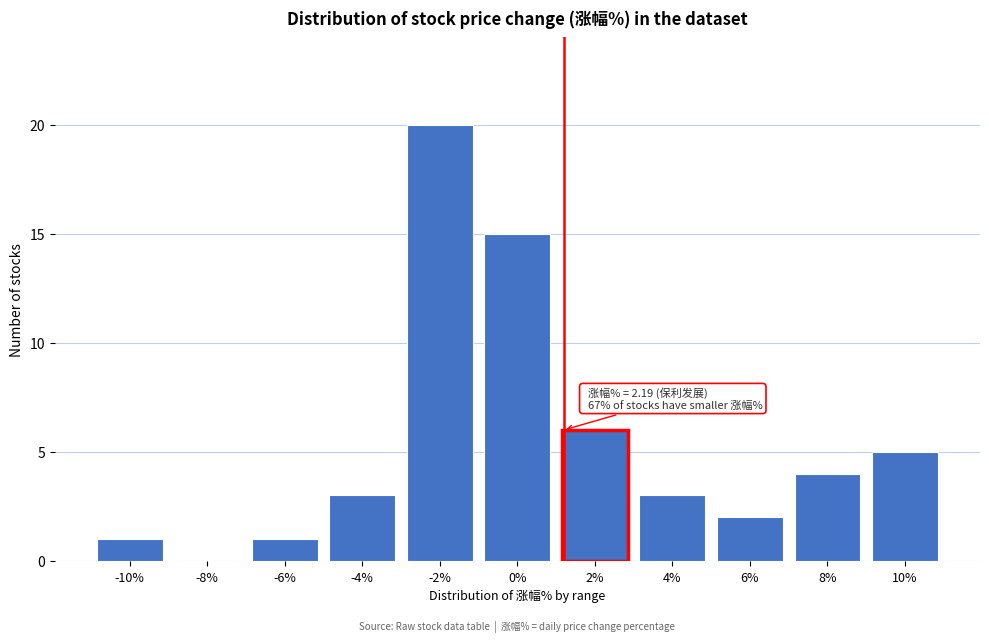

Reading left to right, transcribe all the data shown in this chart.

-10%=1	-8%=0	-6%=1	-4%=3	-2%=20	0%=15	2%=6	4%=3	6%=2	8%=4	10%=5